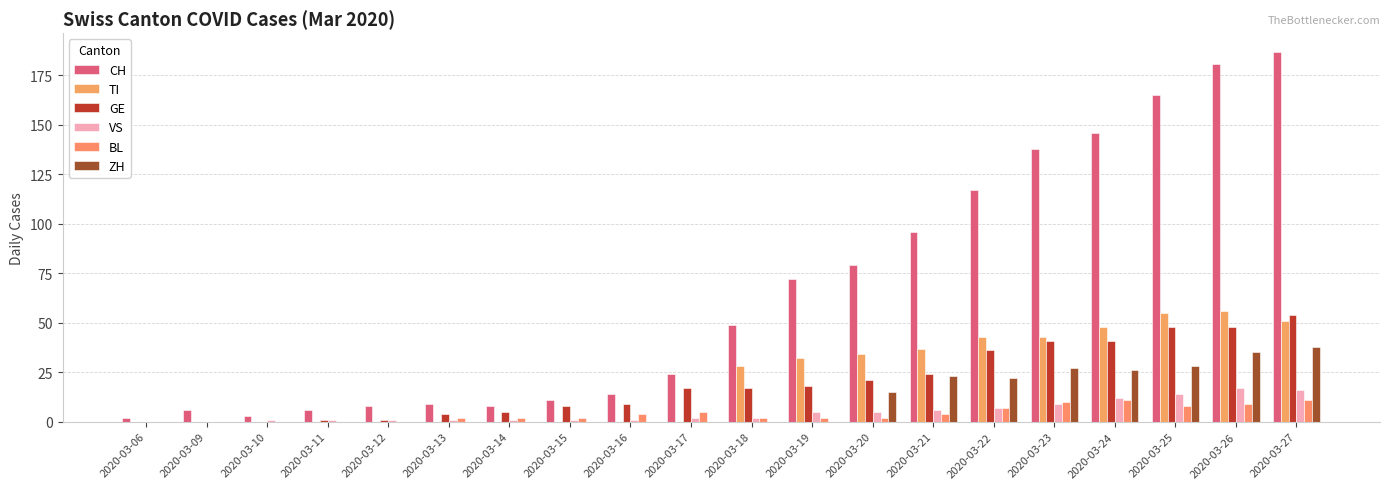

How many data points does each series have?

20